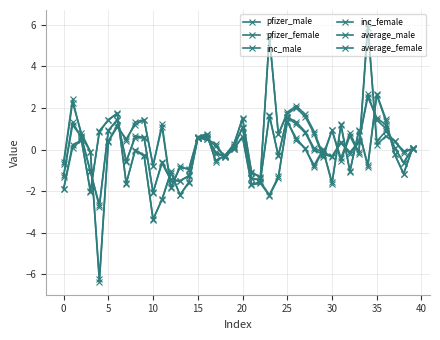

How many data points does each series have?

40